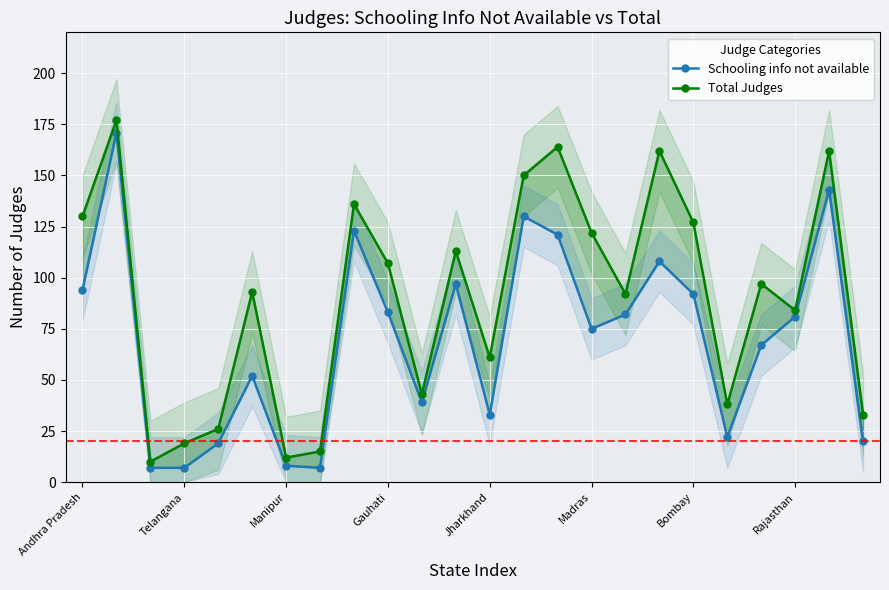

What is the spread (max minus min) of values at 10?

4